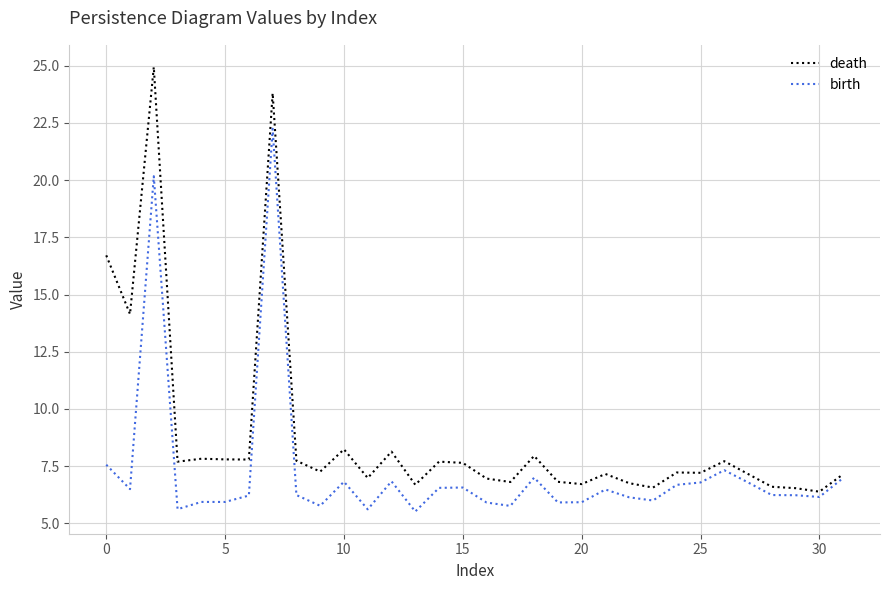

What is the average value of the birth series?

7.3